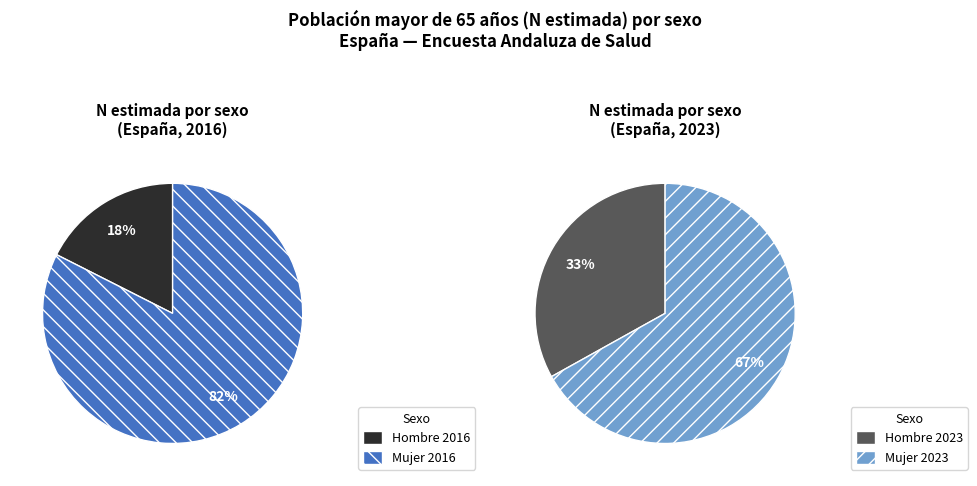

Rank the categories by value from lowest to highest.

2016 (Hombre), 2023 (Hombre), 2023 (Mujer), 2016 (Mujer)